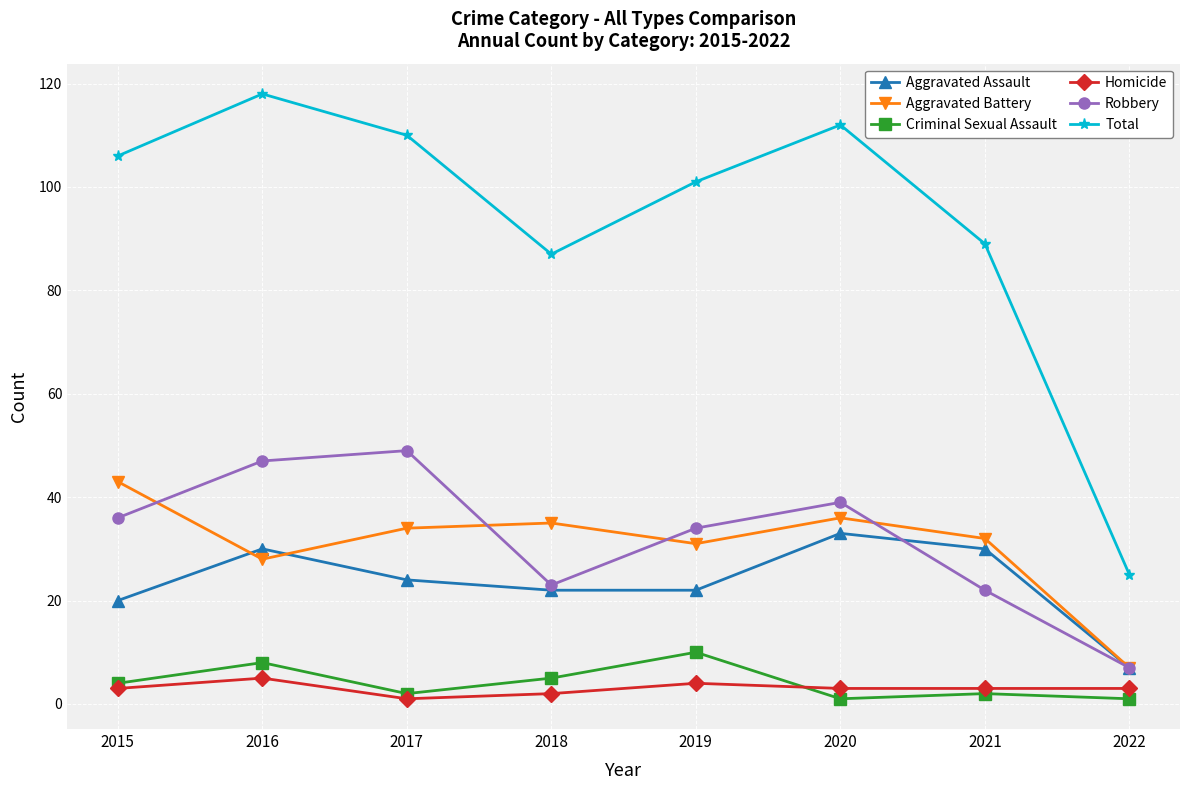

In Robbery, how many points are lower than both neighbors (excluding endpoints)?

1